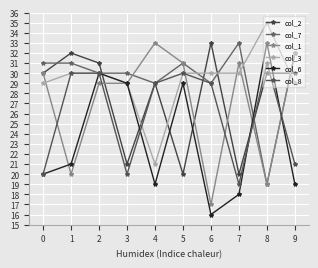

How many distinct data groups are displayed?

6